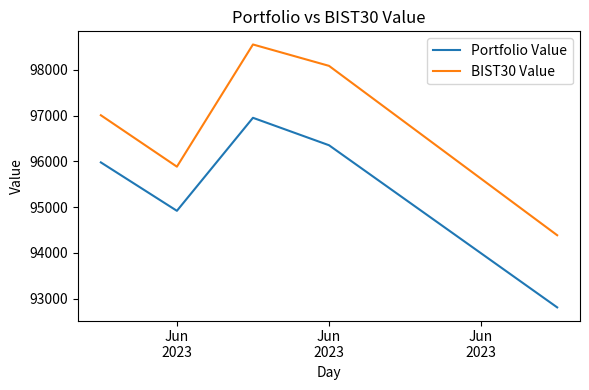

What is the difference between the second highest and second lowest values in the BIST30 Value series?

2204.4